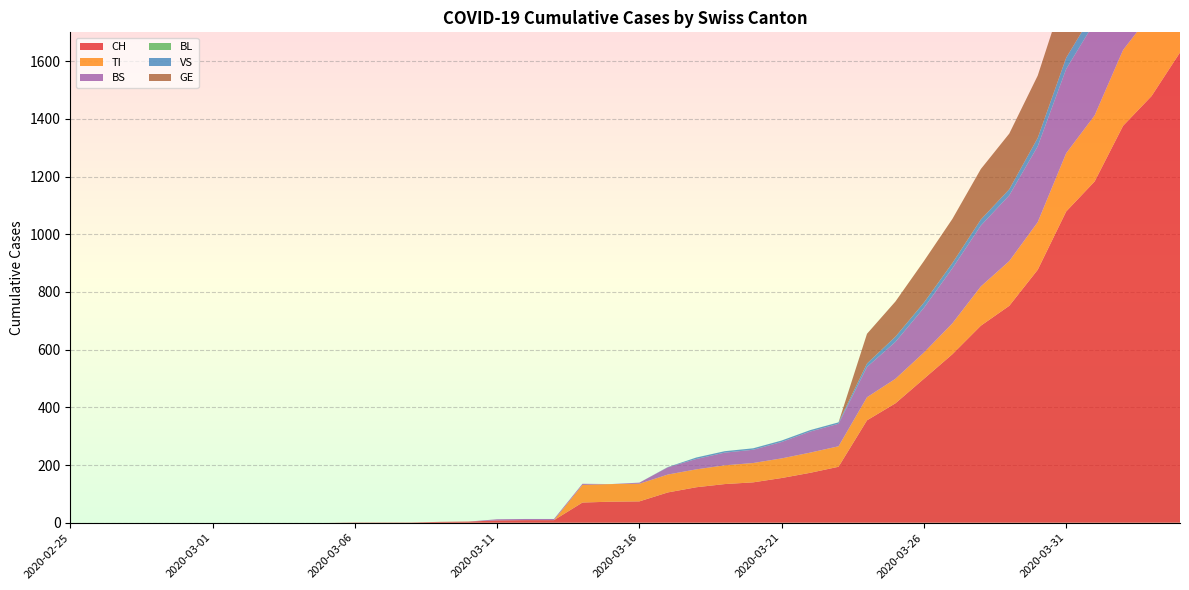

Reading left to right, list all the values displayed in this chart.

CH: 0	0	0	0	0	0	0	0	0	0	1	1	1	3	4	8	9	9	70	73	74	105	123	134	140	155	173	194	355	414	499	584	683	752	877	1079	1183	1376	1479	1630
TI: 0	0	0	0	0	0	0	0	0	0	0	0	0	0	0	0	0	0	61	61	61	62	62	65	67	68	70	71	80	85	91	107	136	155	165	202	229	263	287	314
BS: 0	0	0	0	0	0	0	0	0	0	0	0	0	0	0	4	4	4	4	0	4	25	36	44	46	57	73	78	105	128	155	191	211	228	263	292	323	350	397	434
BL: 0	0	0	0	0	0	0	0	0	0	0	0	0	0	0	0	0	0	0	0	0	0	0	0	0	0	0	0	0	0	0	0	0	0	0	0	0	0	0	298
VS: 0	0	0	0	0	0	0	0	0	0	0	0	0	0	0	0	0	0	0	0	0	1	5	5	5	5	5	5	12	18	18	18	21	21	29	39	40	41	44	46
GE: 0	0	0	0	0	0	0	0	0	0	0	0	0	0	0	0	0	0	0	0	0	0	0	0	0	0	0	0	103	122	144	153	175	193	216	241	260	283	284	305